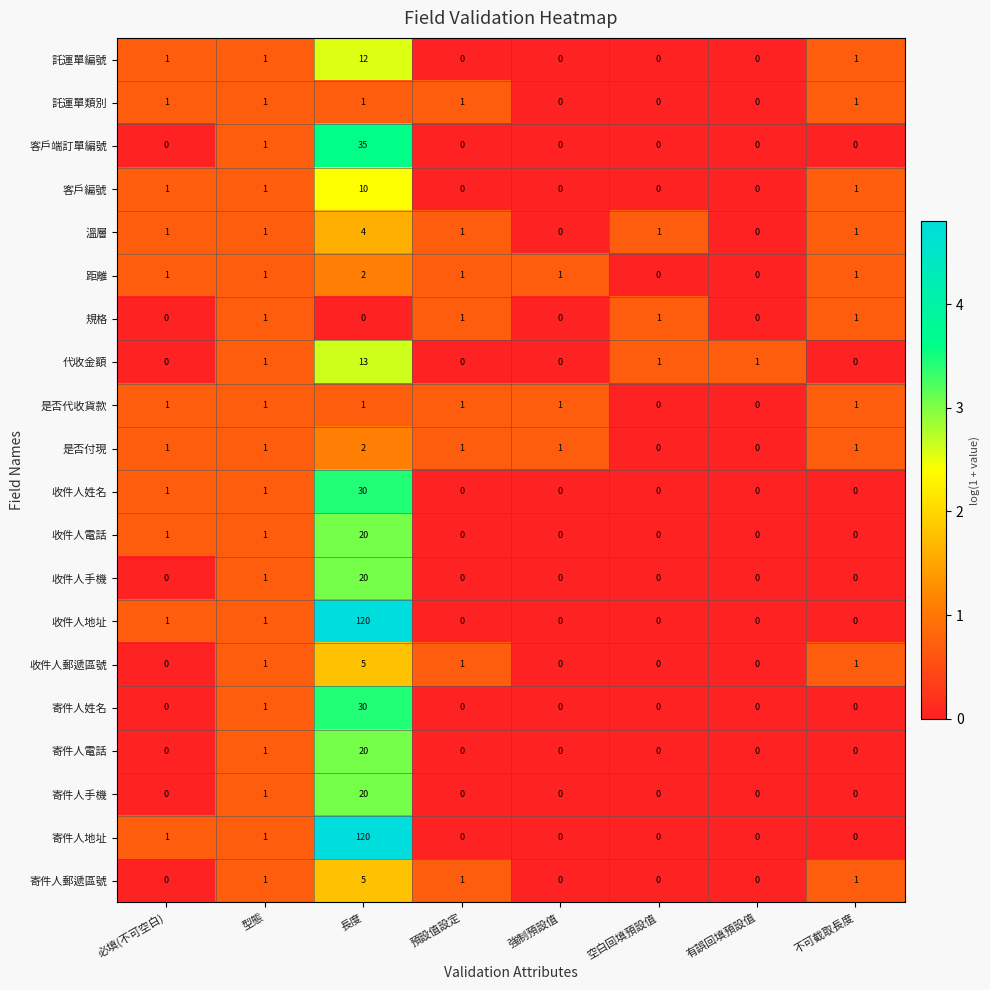

Is it true that 收件人郵遞區號 equals 0 at 不可截取長度?

False